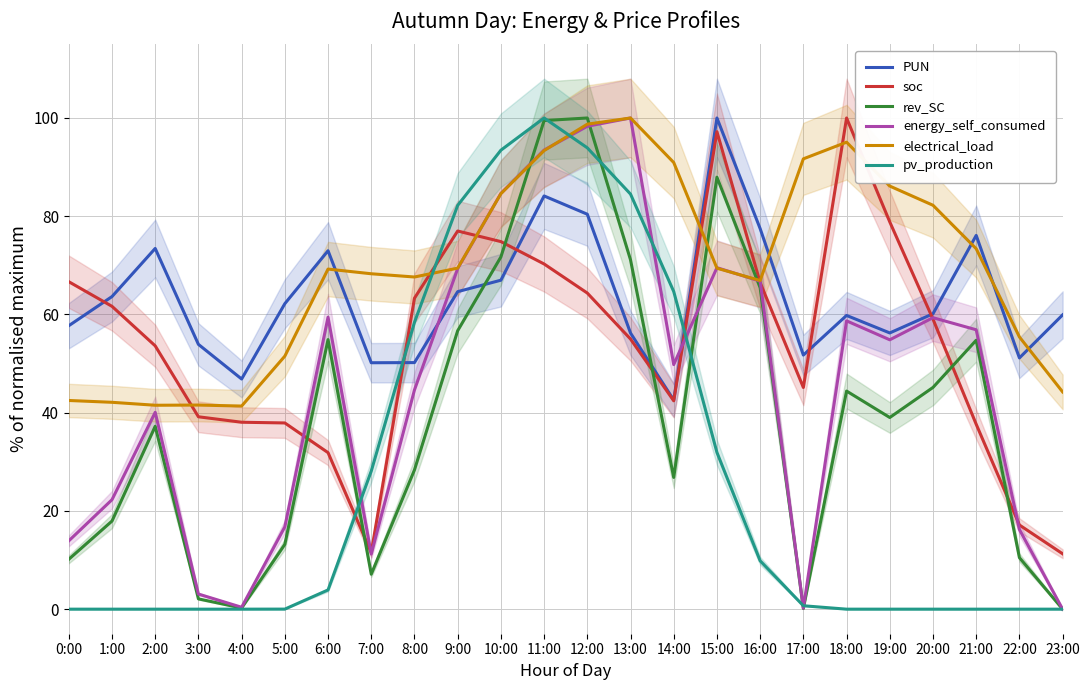

How many interior local valleys does the rev_SC series have?

5